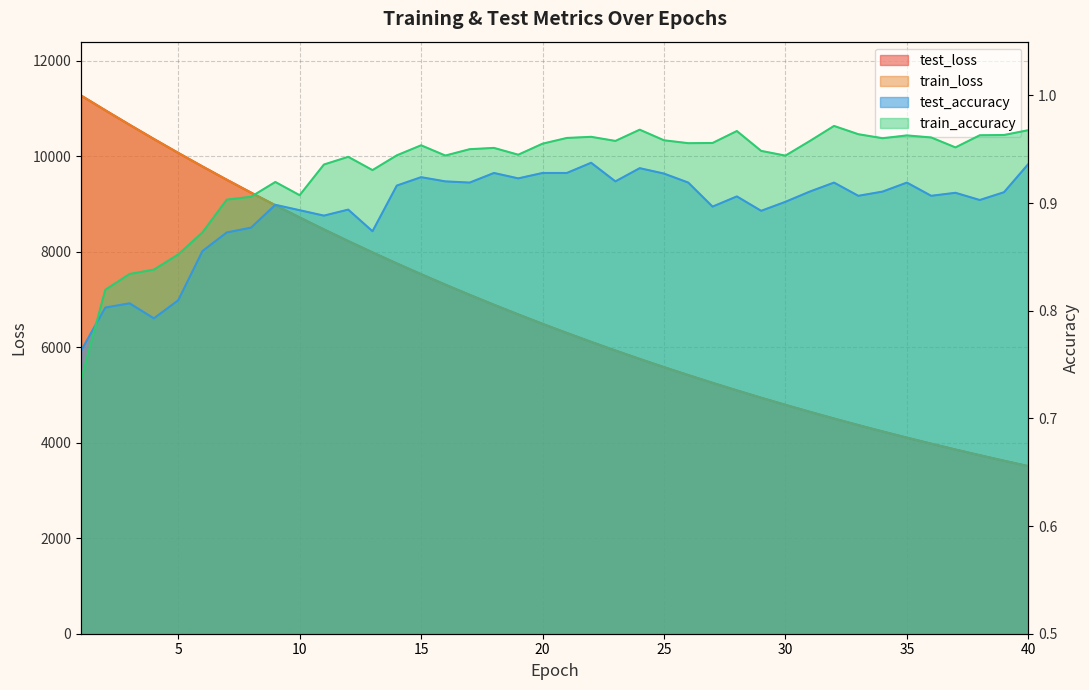

Rank the series by their maximum value, from lowest to highest.

test_accuracy, train_accuracy, test_loss, train_loss